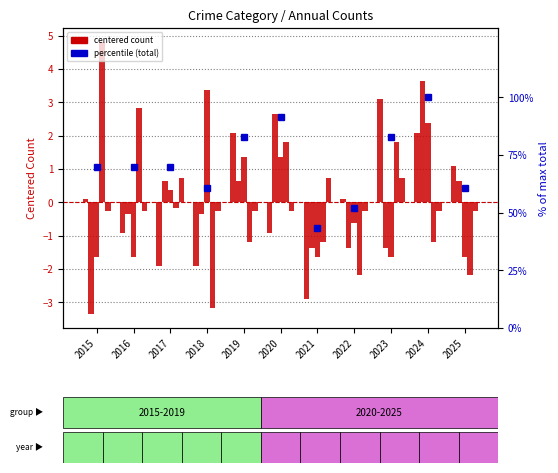

How many values in Robbery are above zero?

4